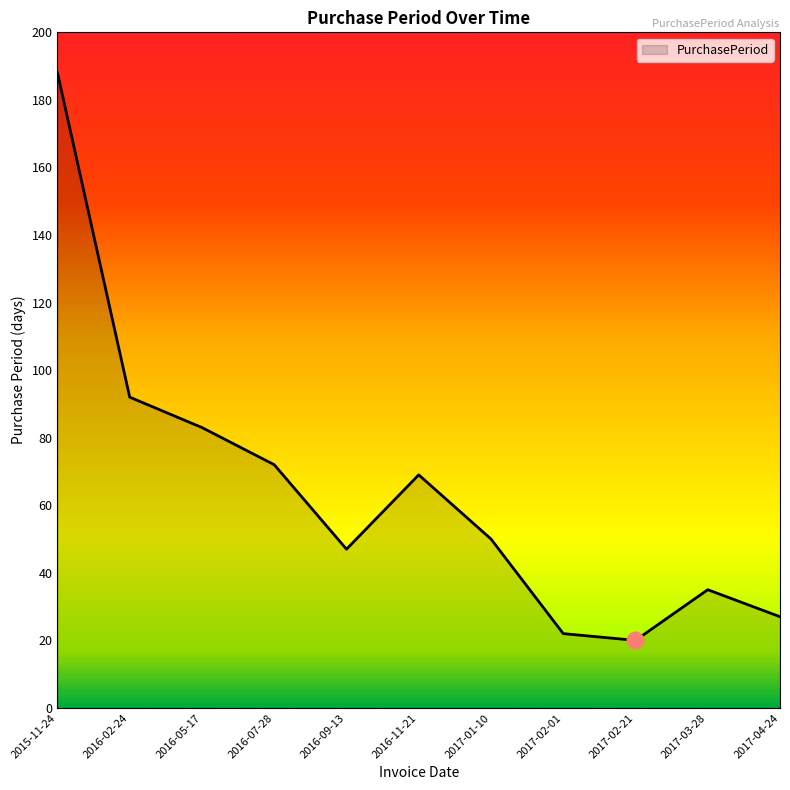

True or false: the data shows 46 at 2016-02-24.

False